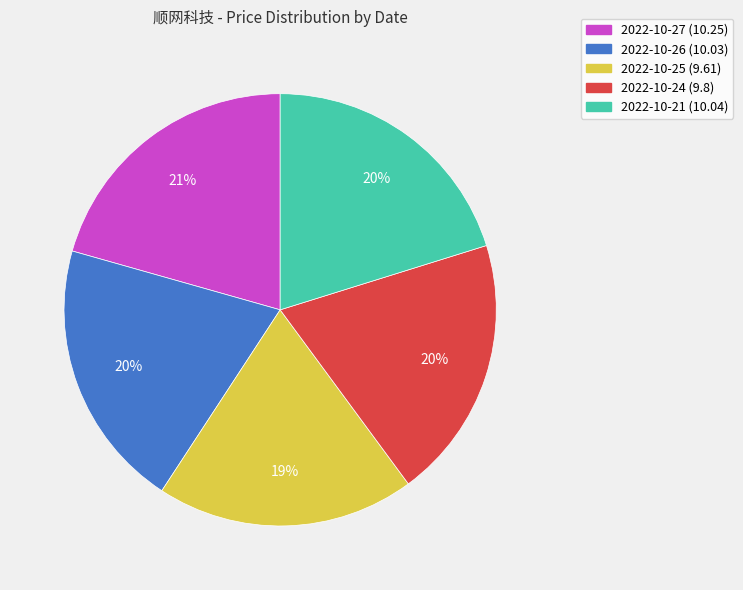

To the nearest percent, what percentage of the pie is 2022-10-24?

20%